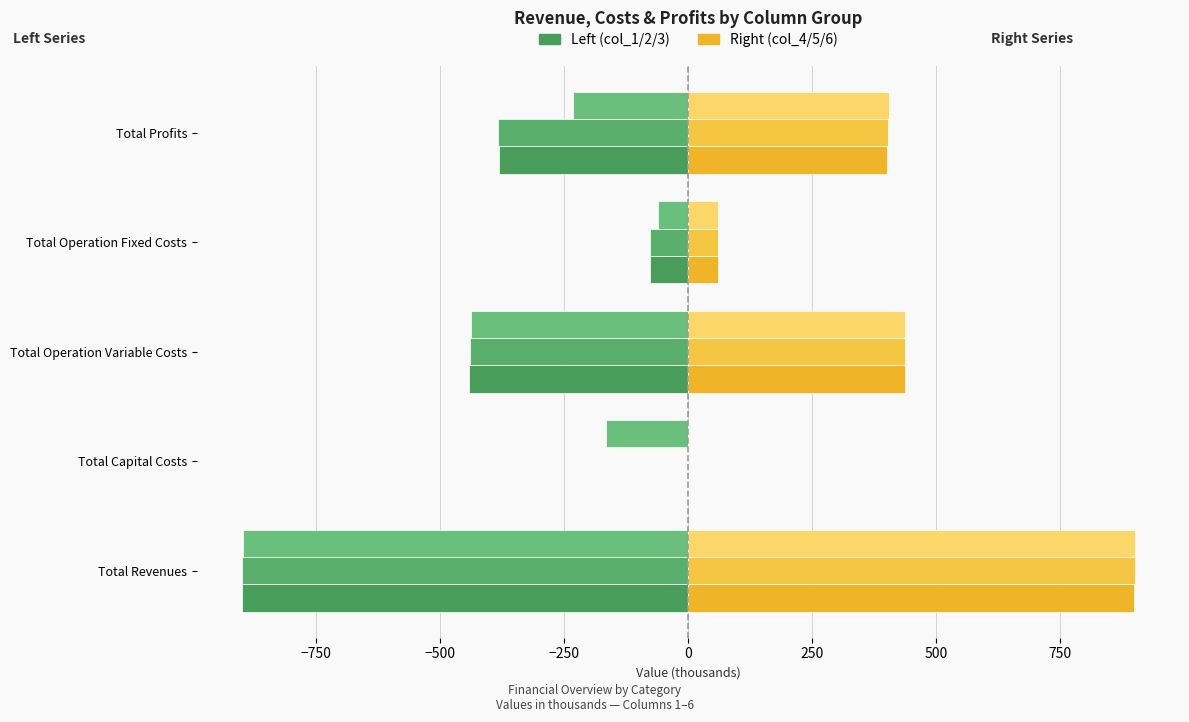

What is the difference between the second highest and minimum values in the Series col_4 (Right) series?

437.1